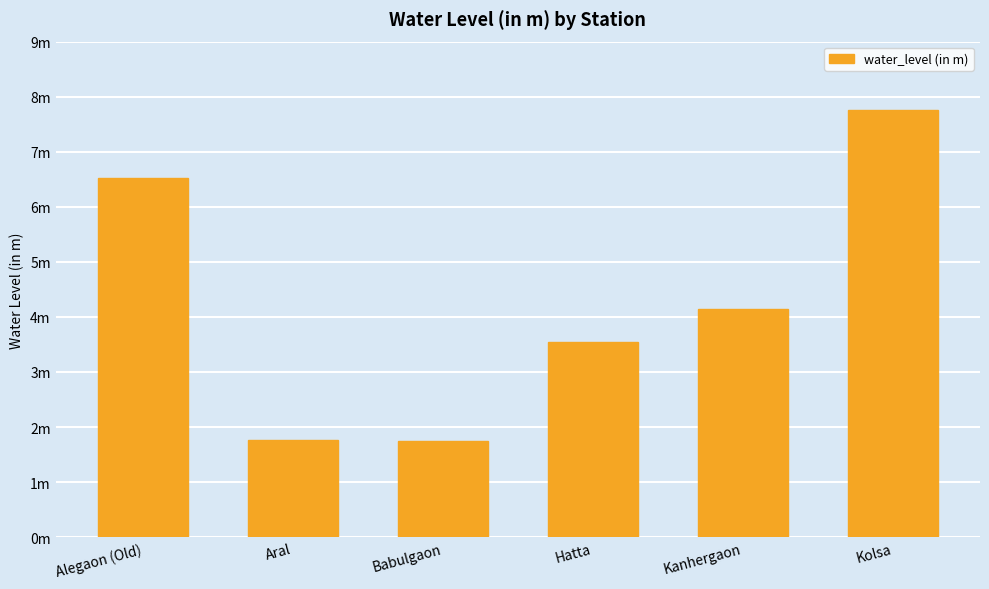

Which has a higher value, Alegaon (Old) or Aral?

Alegaon (Old)